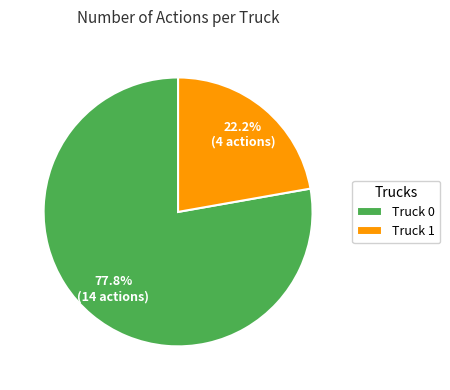

Is it true that Truck 0 is 72% of the pie?

False